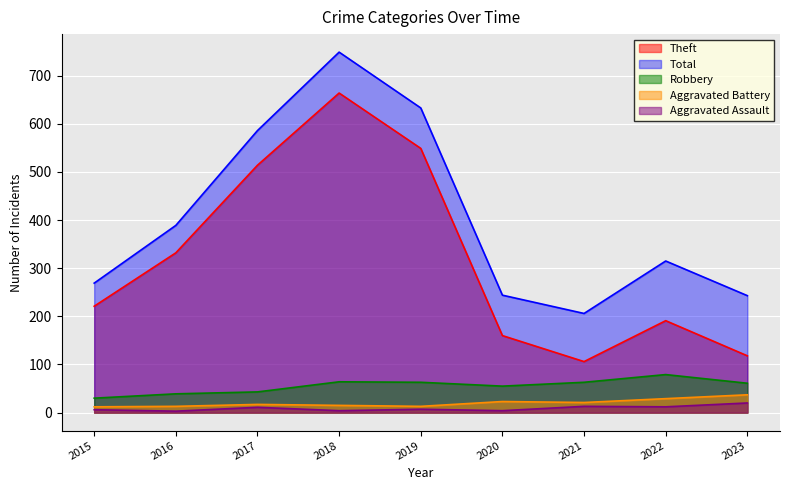

How many data points in Aggravated Assault are less than 7?

4